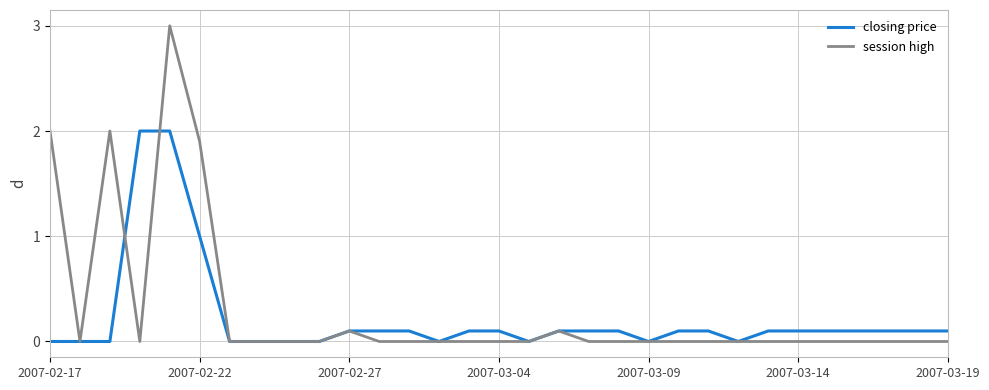

Which series has the widest spread of values?

session high